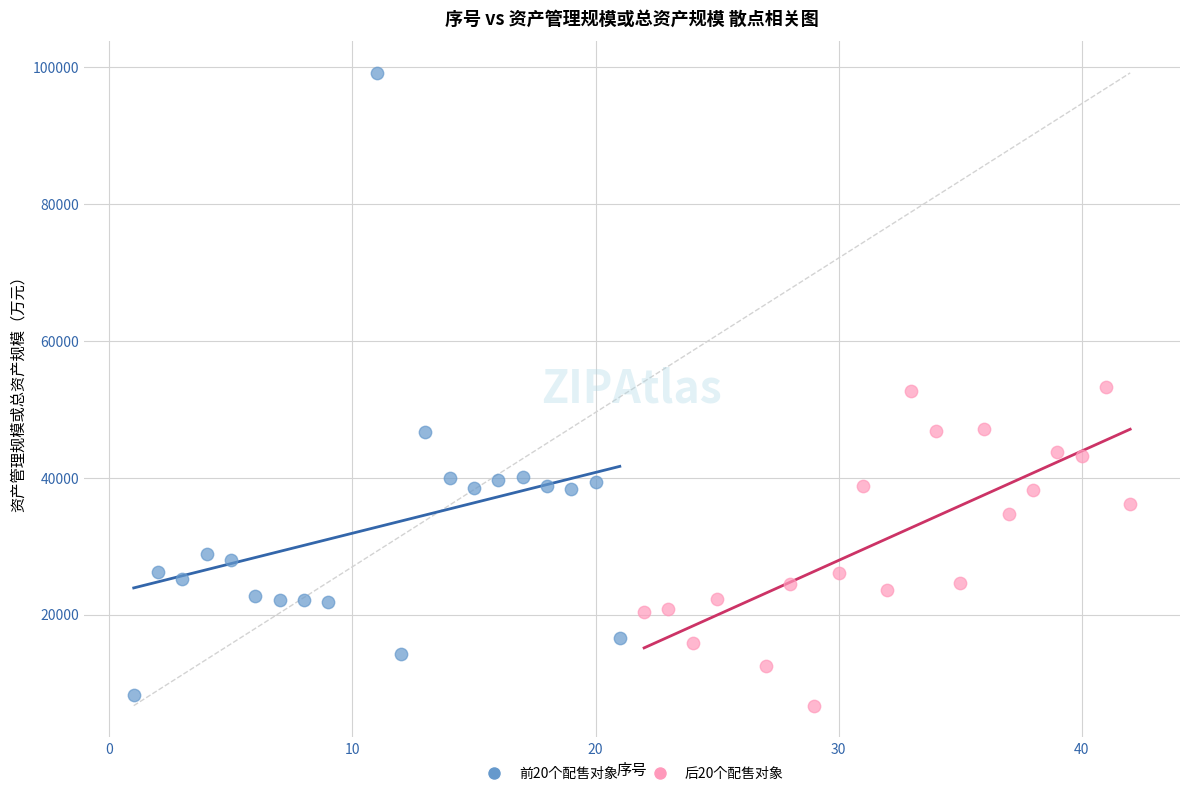

Which series reaches the maximum Y coordinate?

前20个配售对象